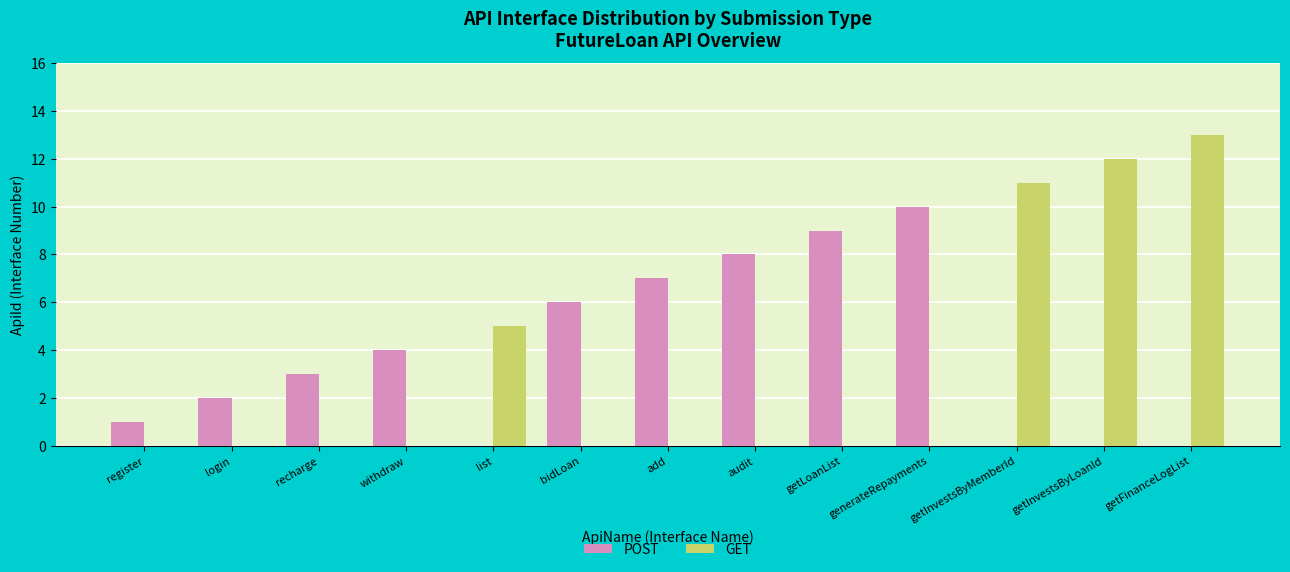

Between getInvestsByMemberId and getFinanceLogList, which series saw the biggest shift?

GET